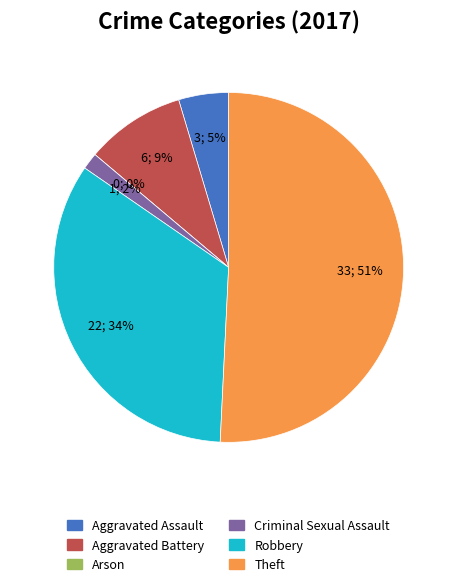

How many slices are in this pie chart?

6